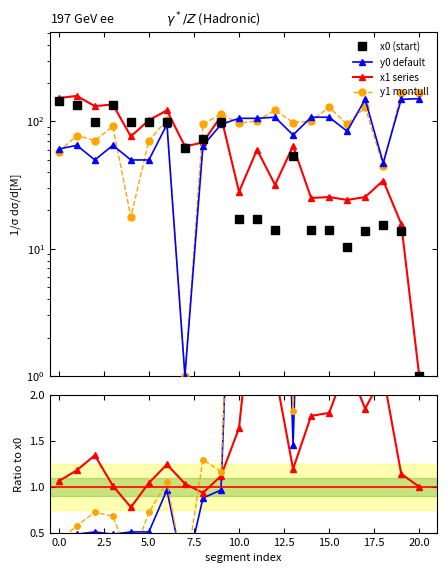

Is the value of x0 at 11 greater than the value of x1 at 10?

No